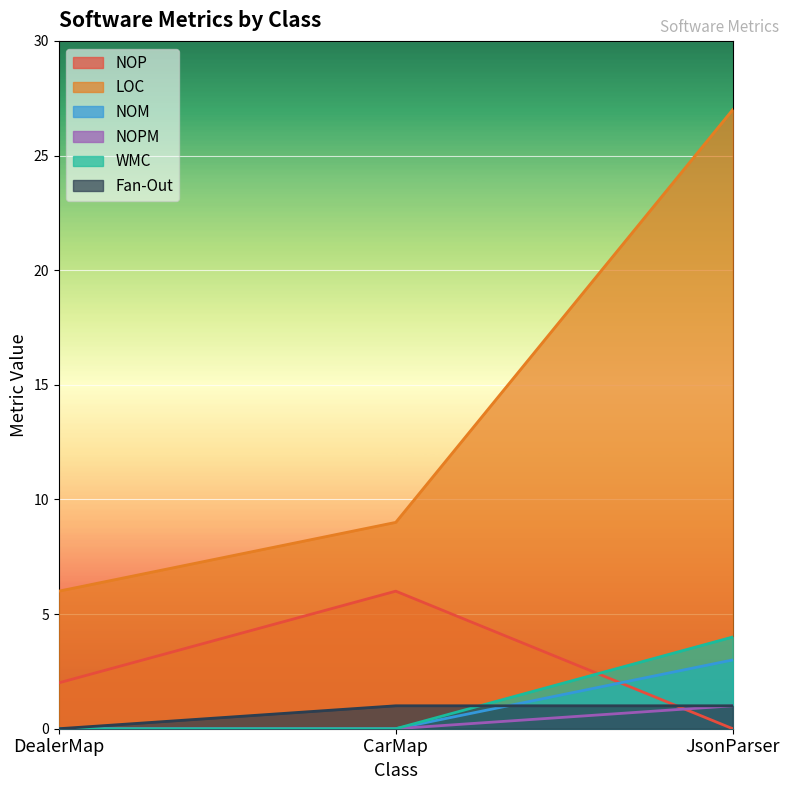

What position from the right is CarMap?

2